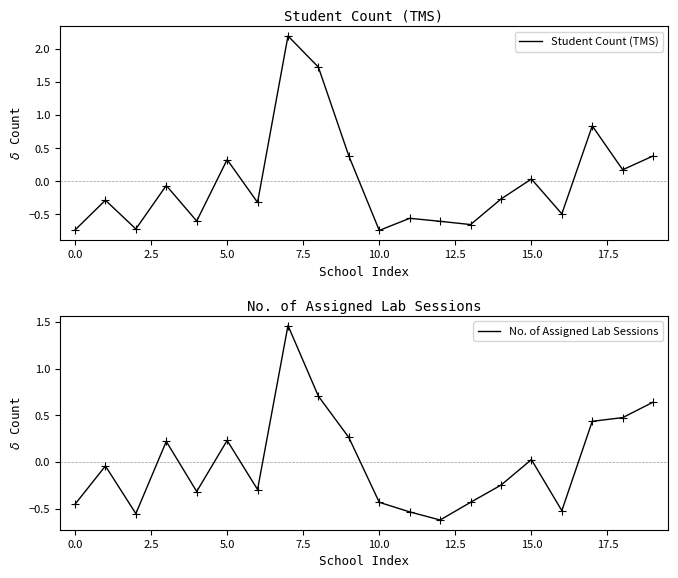

What is the greatest value displayed?

2.2